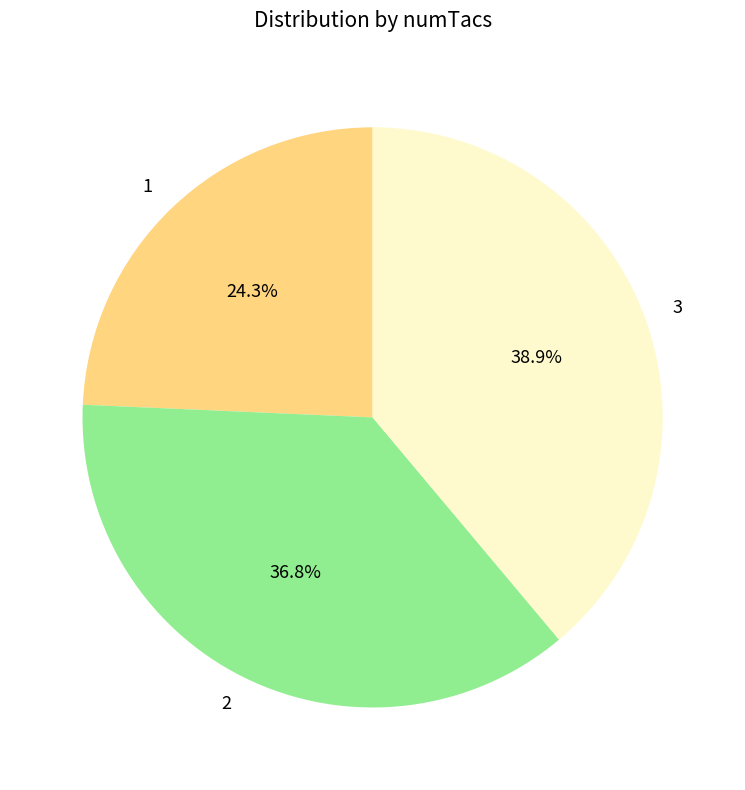

To the nearest percent, what percentage of the pie is 2?

37%